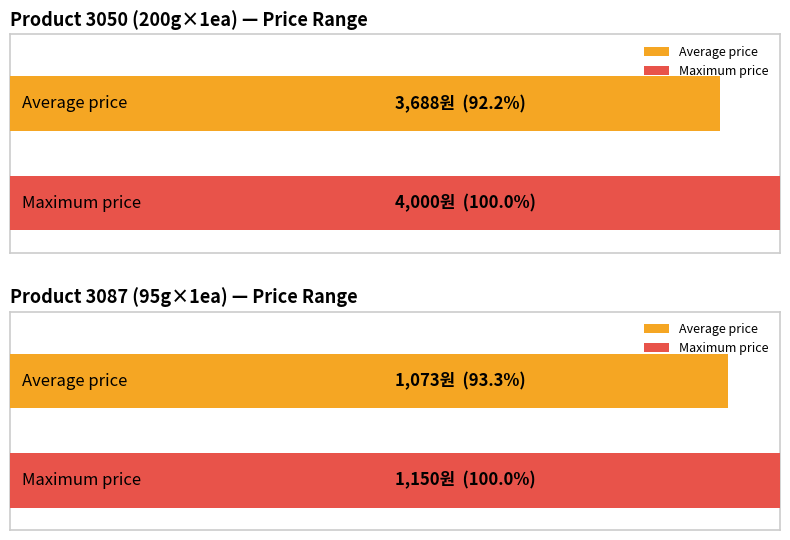

Which has a higher value, 3087-95g1개-1150 or 3050-200g1개-3990?

3050-200g1개-3990